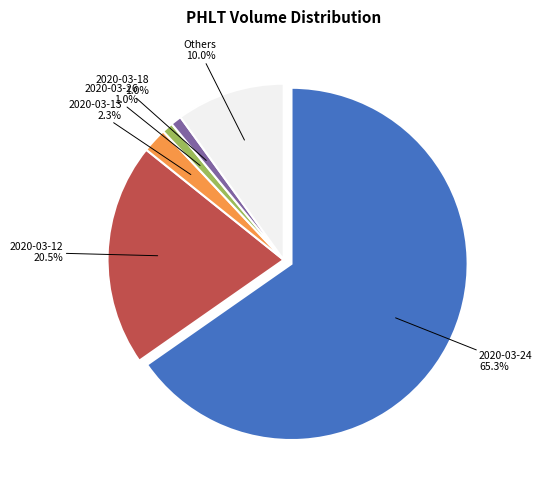

Does any single category account for the majority?

Yes